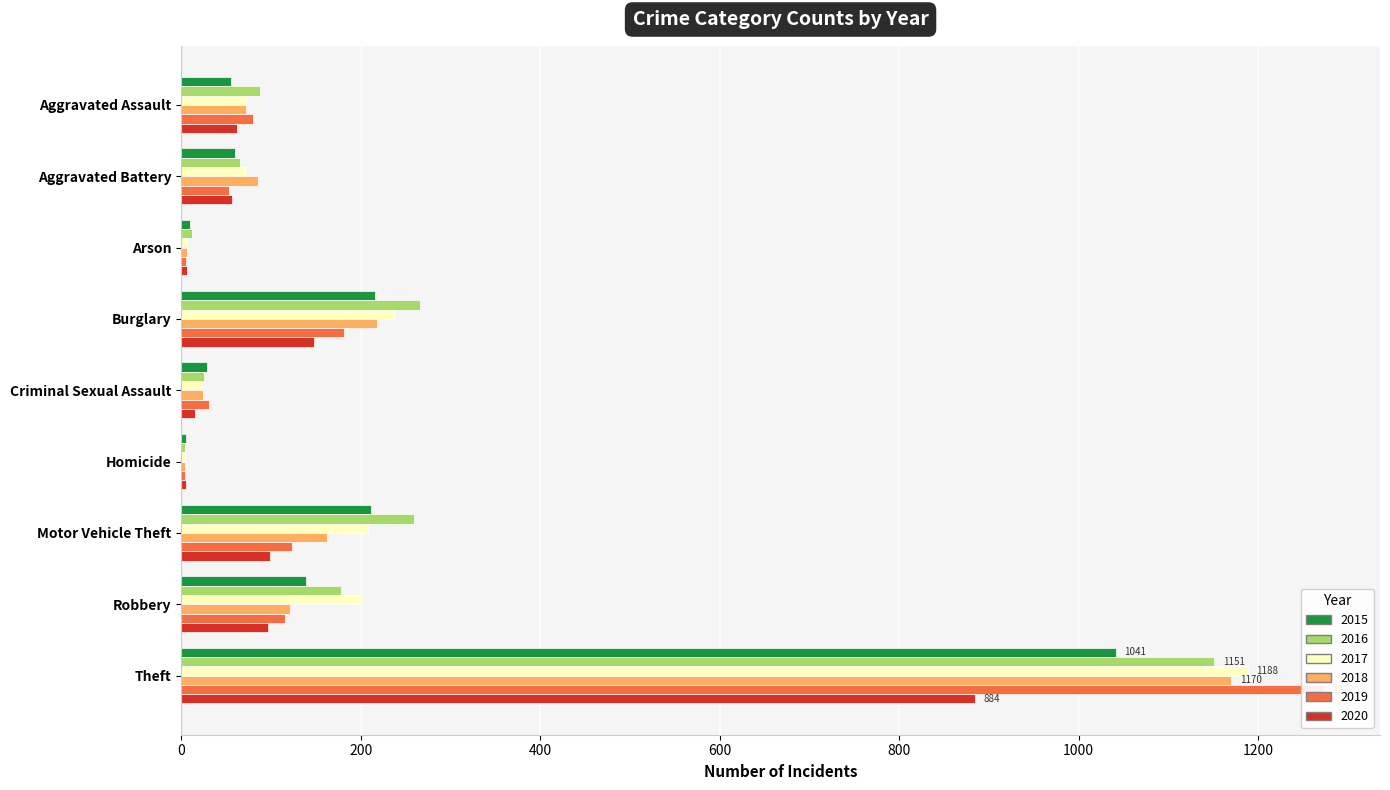

Which label corresponds to the smallest value in the chart?

Homicide